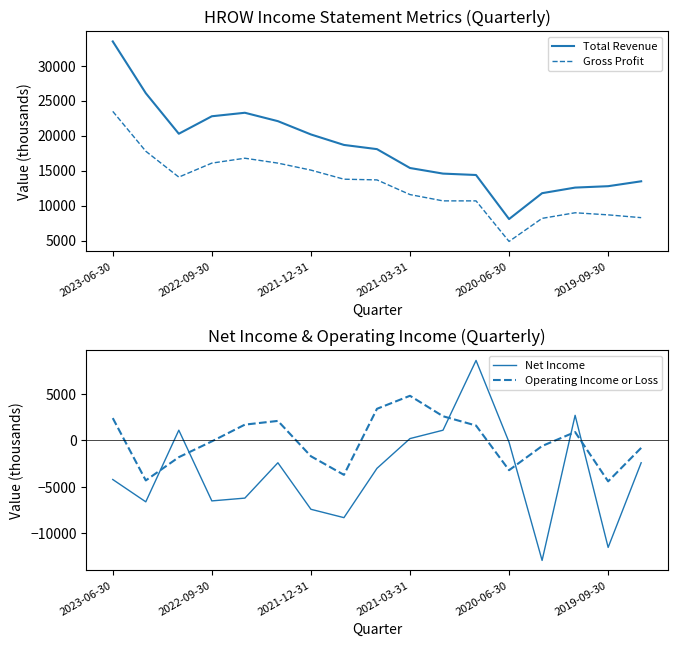

True or false: Gross Profit and Total Revenue cross at least once.

False